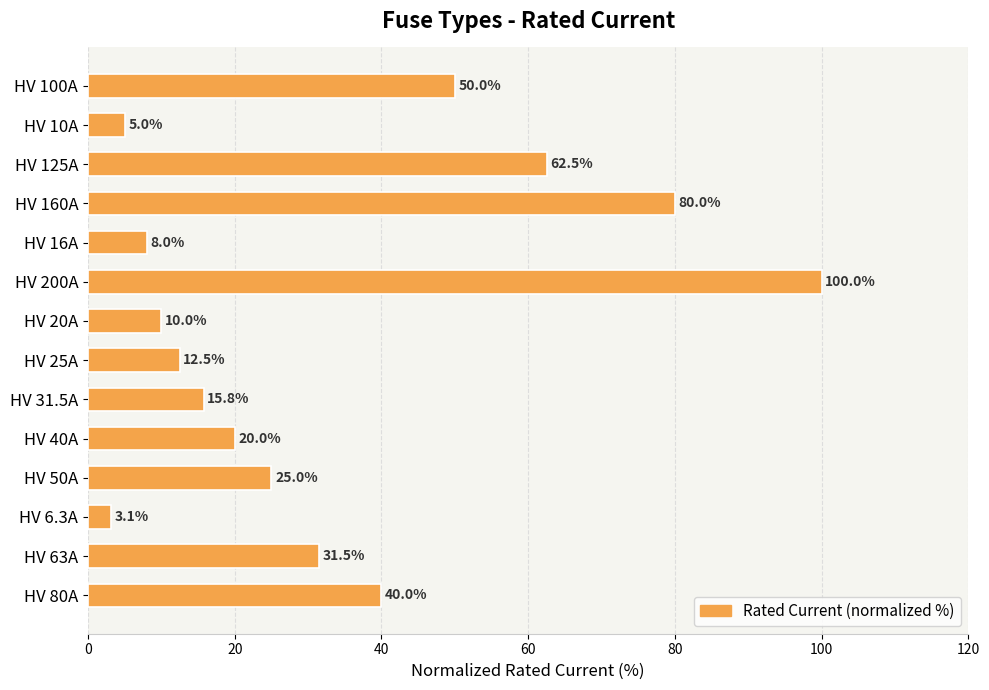

The chart shows a value of 31.5 at HV 63A. True or false?

True